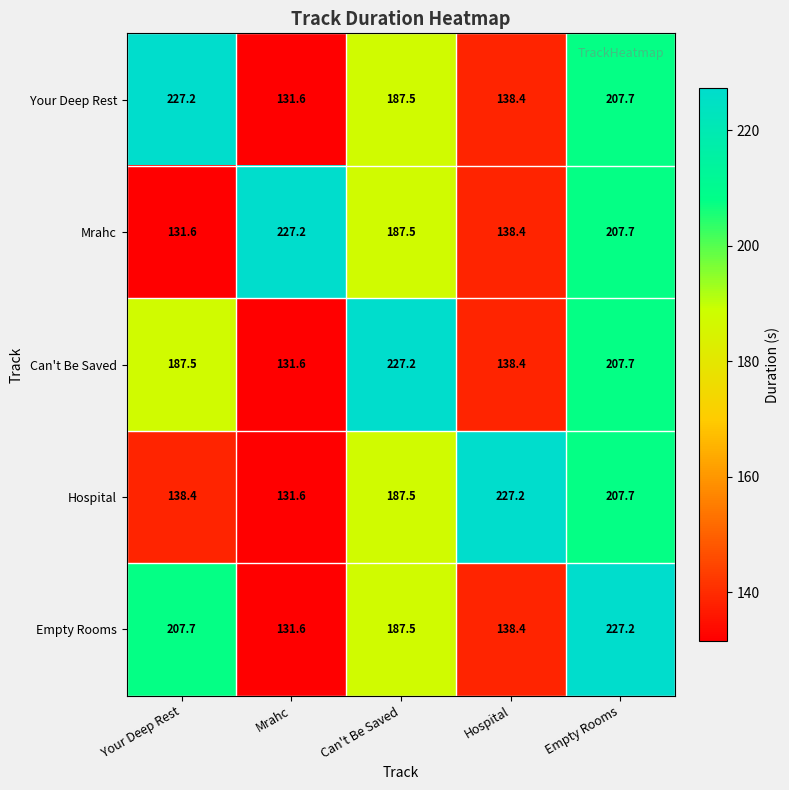

At which category is the sum across all series the highest?

Empty Rooms